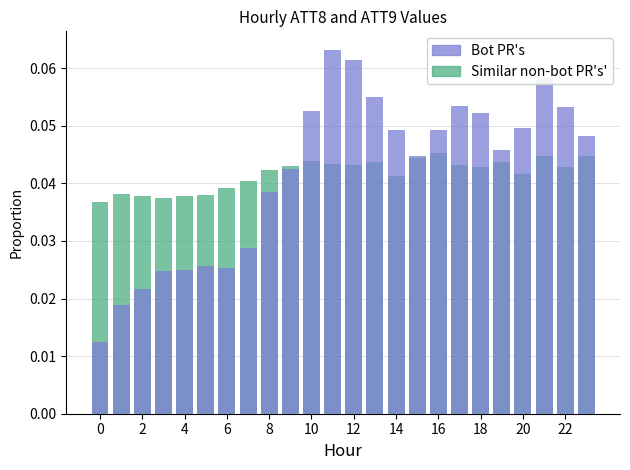

True or false: ATT9 (Similar non-bot PR's') has a value of 0.0 at 6.

False